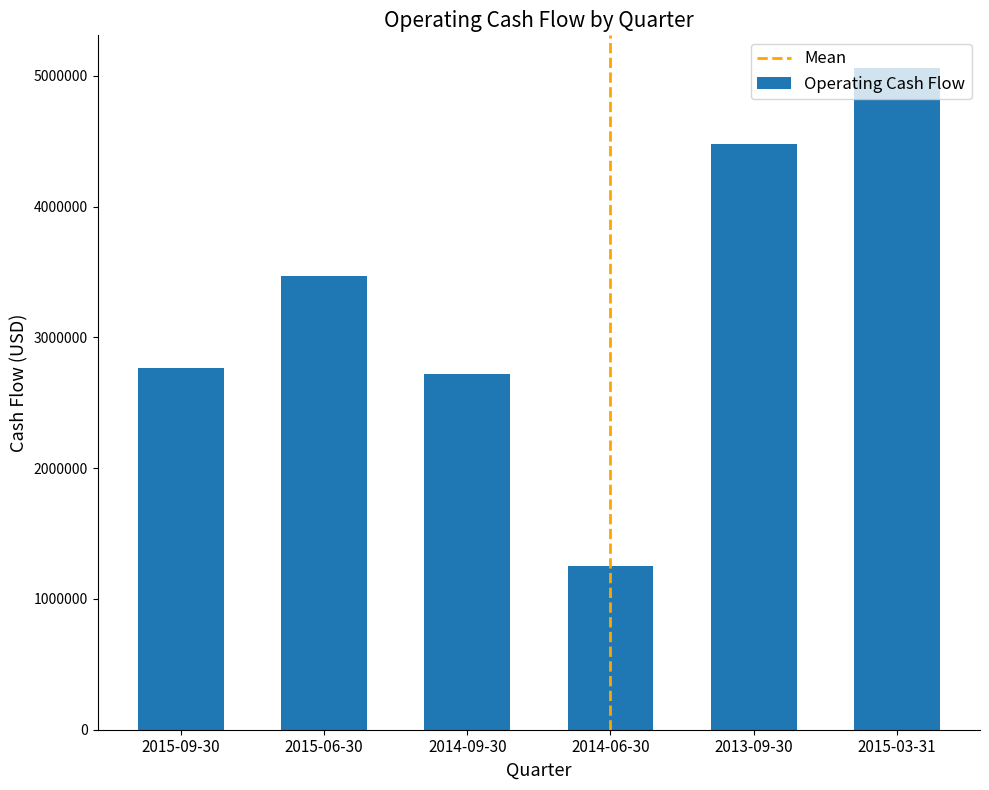

How many data points does each series have?

6